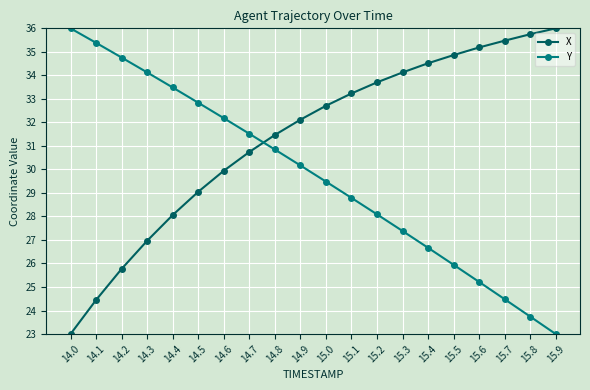

At how many categories does at least one series exceed 29?

20